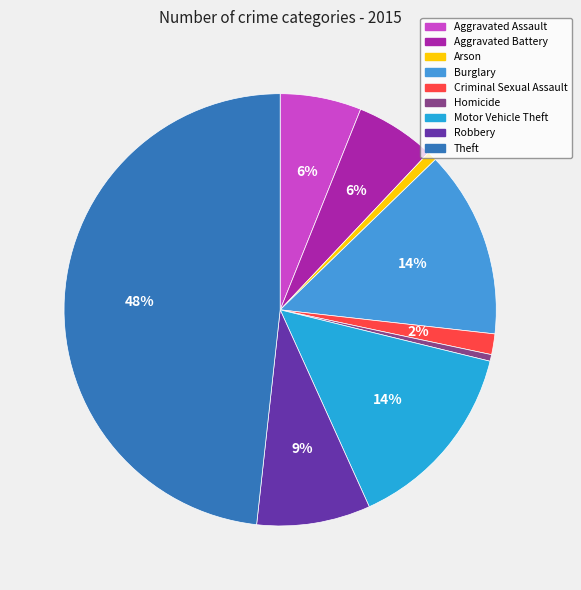

What percentage is the Aggravated Battery slice, to the nearest percent?

6%